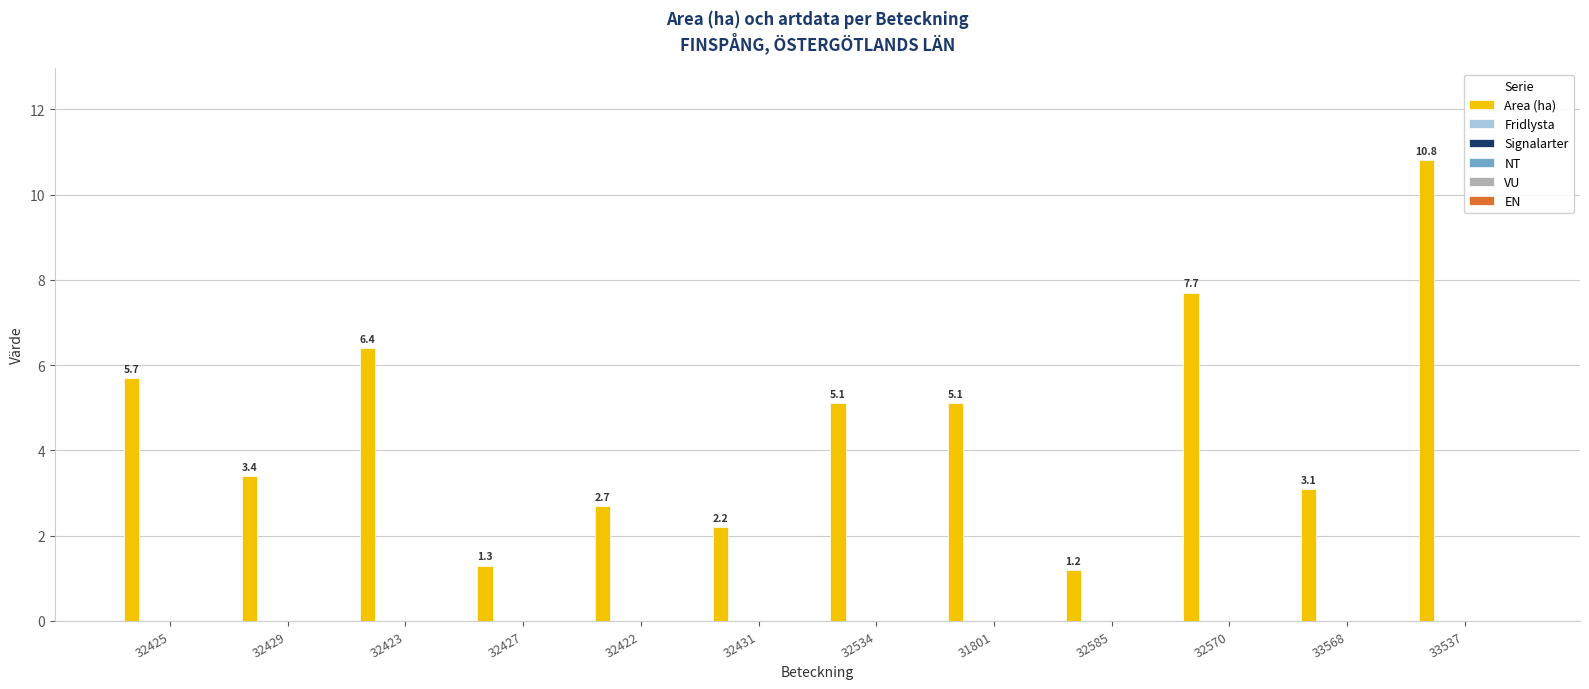

What is the value of the 3rd bar from the left?

6.4